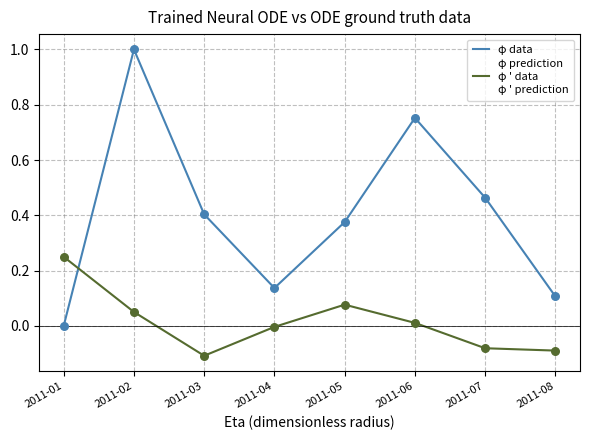

Which series reaches the minimum Y coordinate?

φ ' data